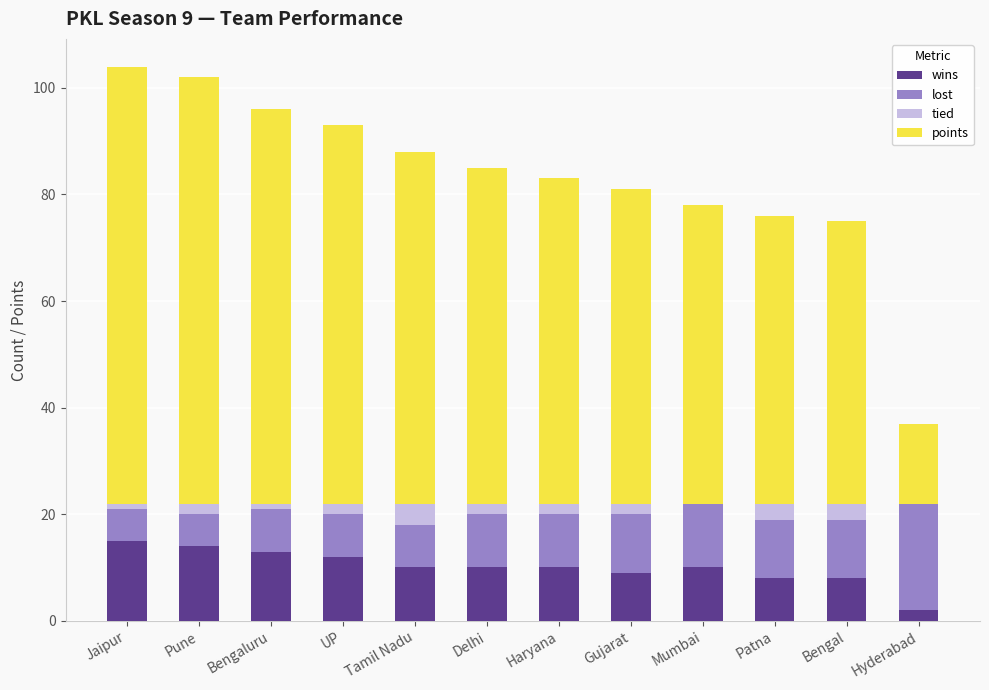

What is the total value across all series at Patna?

76